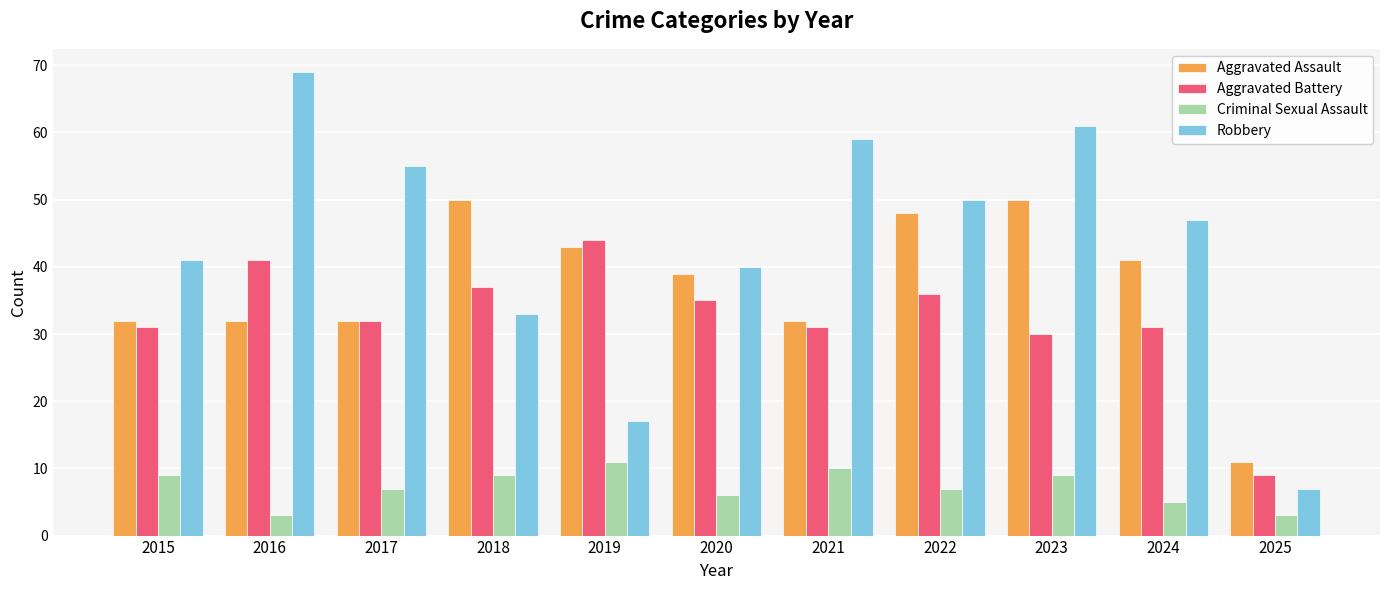

How many distinct data groups are displayed?

4